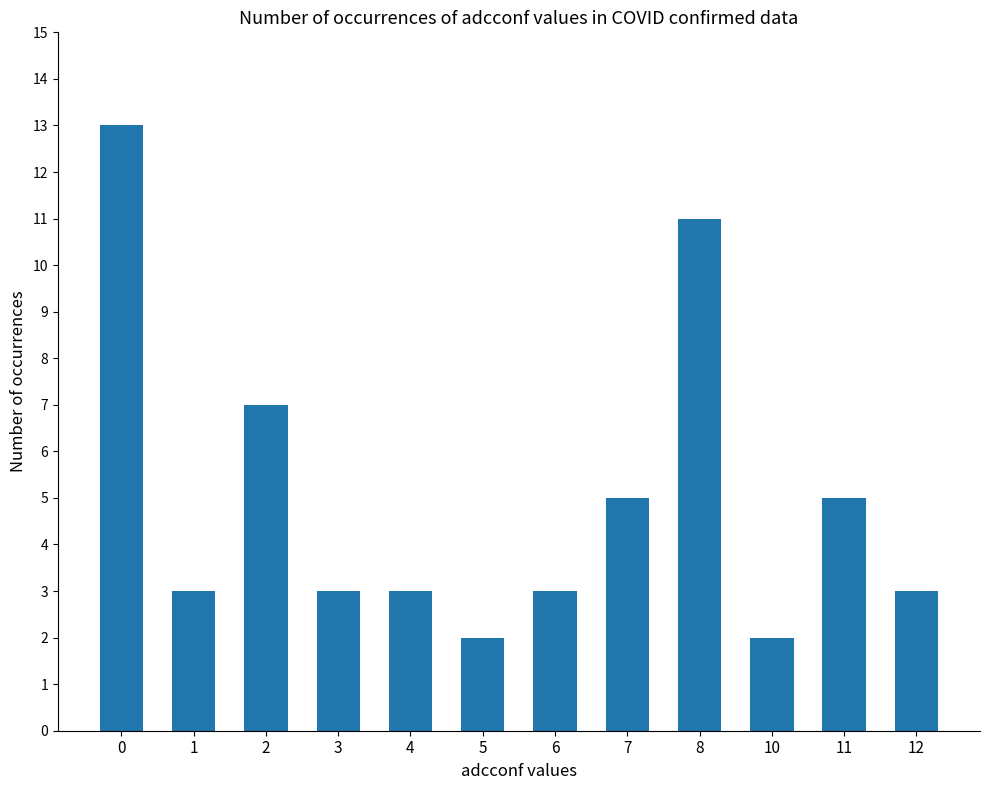

What is the ratio of the value at 6 to the value at 0?

0.2